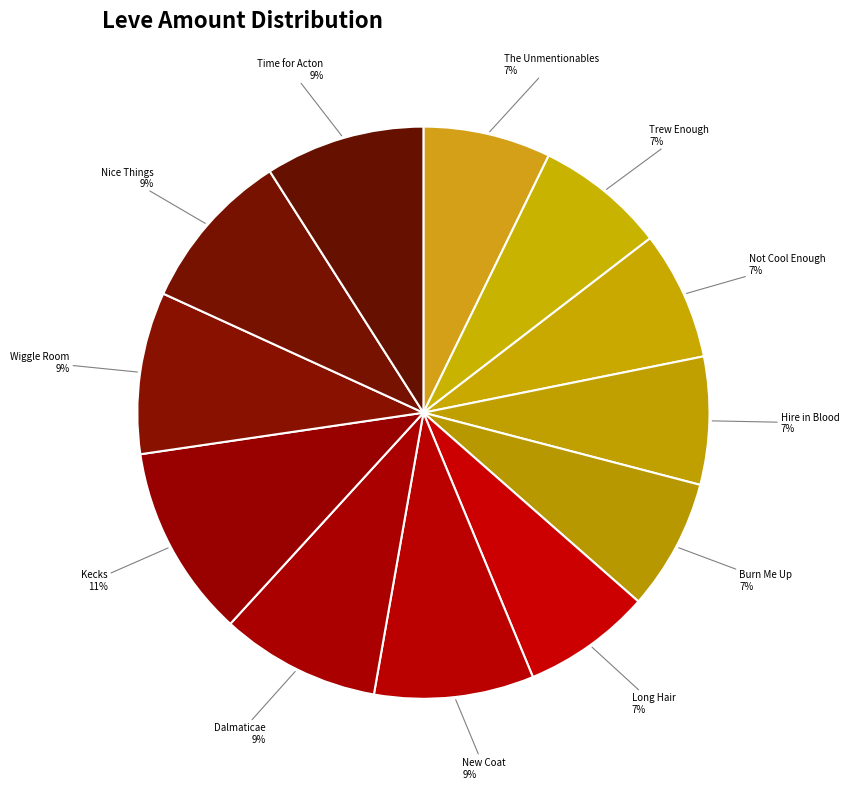

To the nearest percent, what portion does Time for Acton represent?

9%